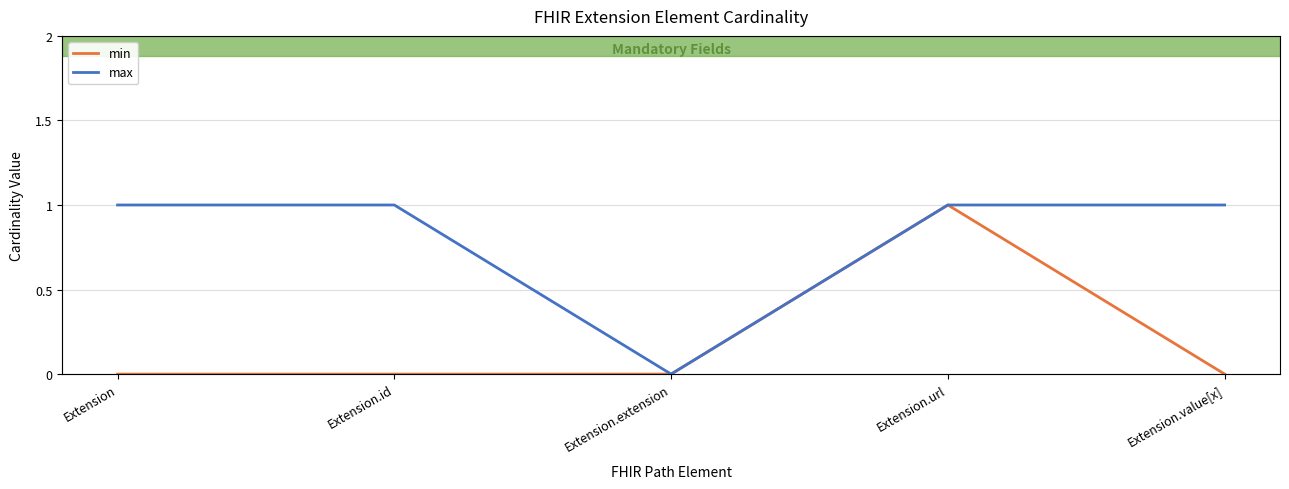

What is the total value across all series at Extension?

1